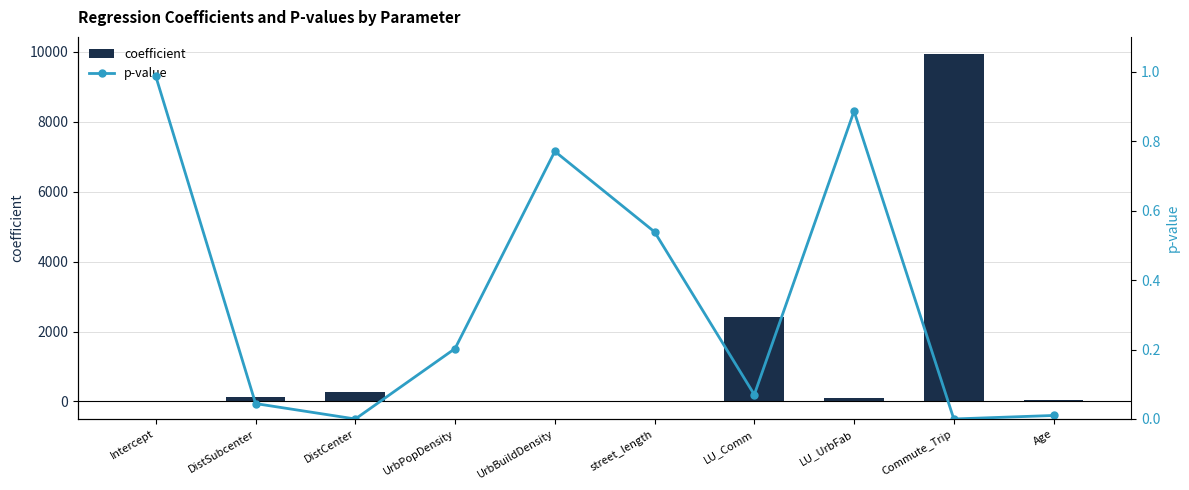

What is the sum of all p-value values?

3.5